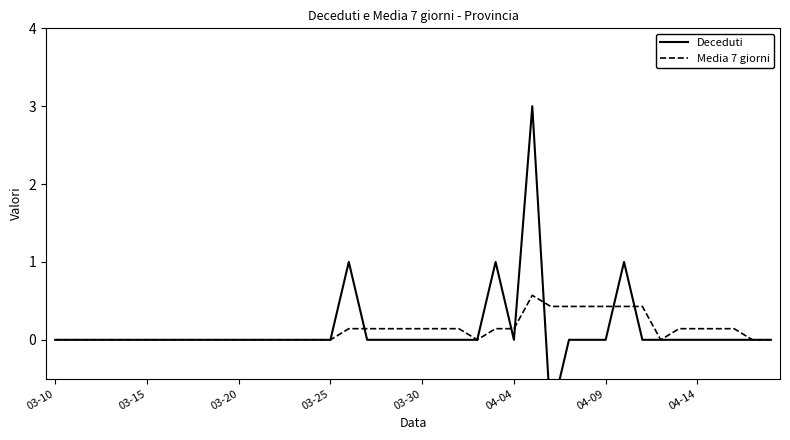

At which category is the sum across all series the highest?

26